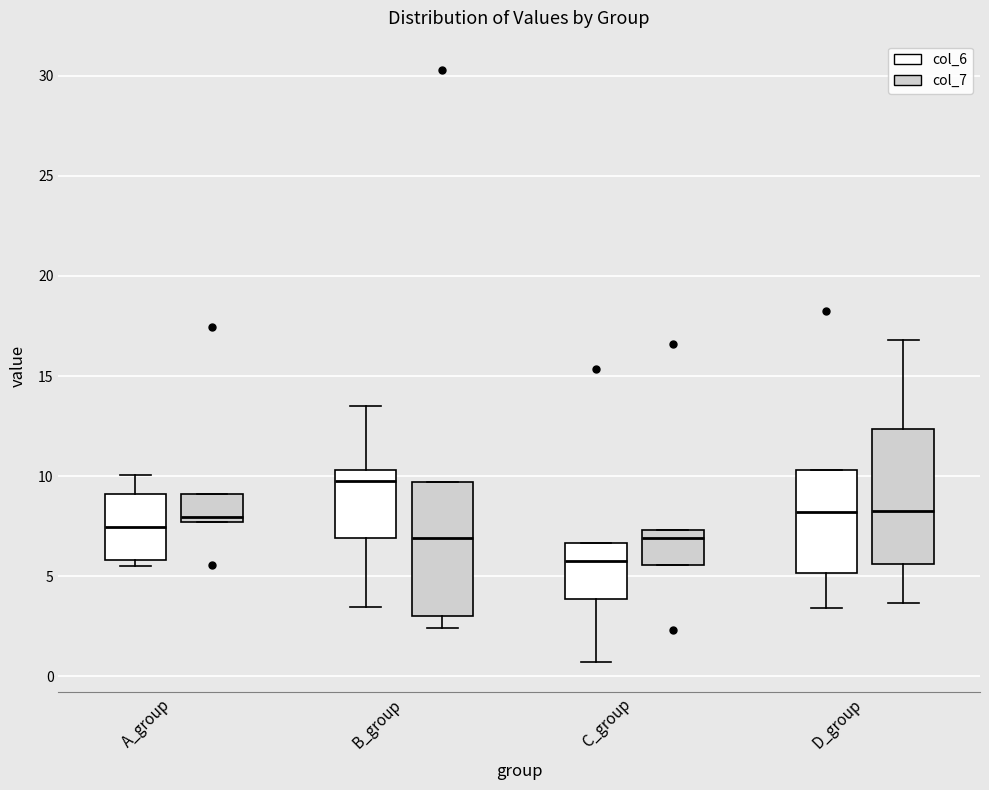

Where does the lower whisker of the box for D_group (col_6) end on the y-axis? The values are not printed on the chart, so give them approximately, as read against the axis.

3.5